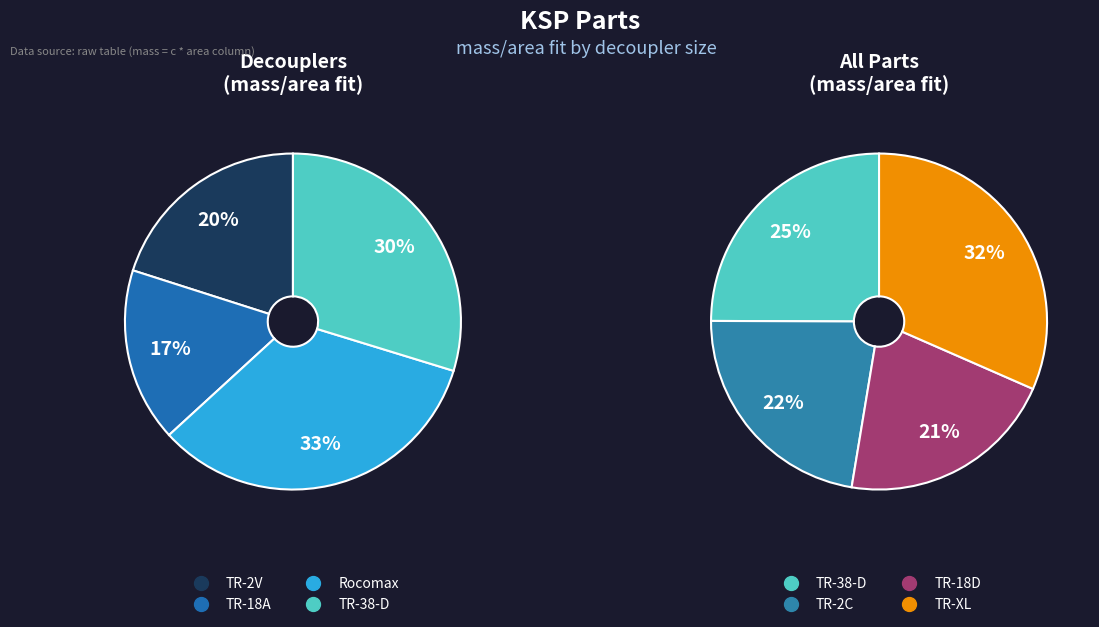

Is TR-18D the majority of the pie?

No